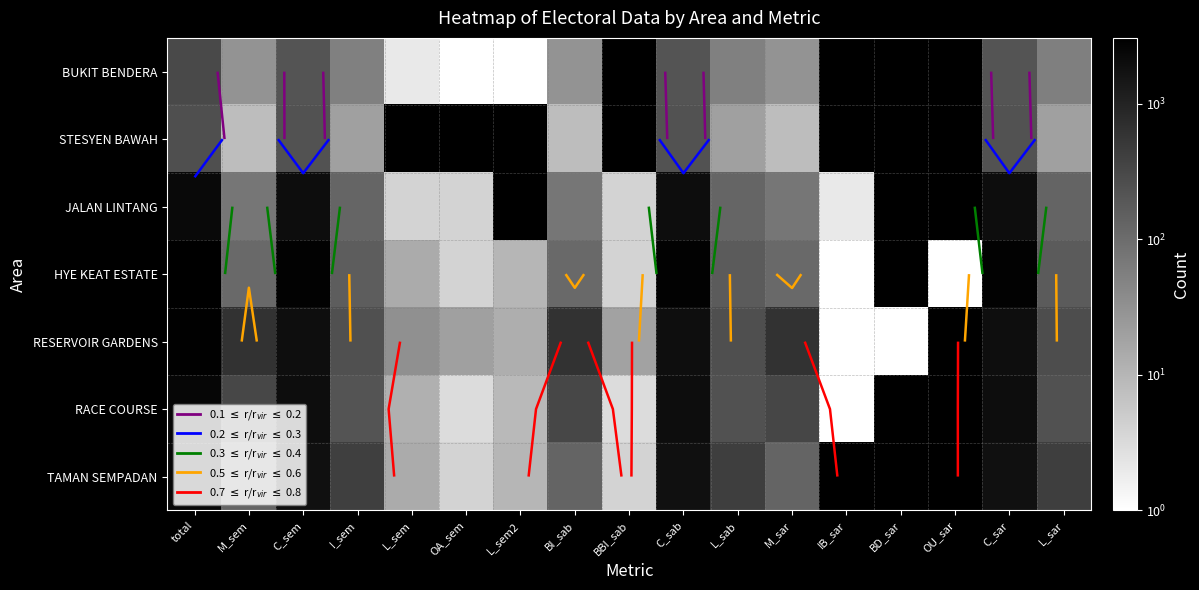

Where does the RACE COURSE series first go above 329?

total